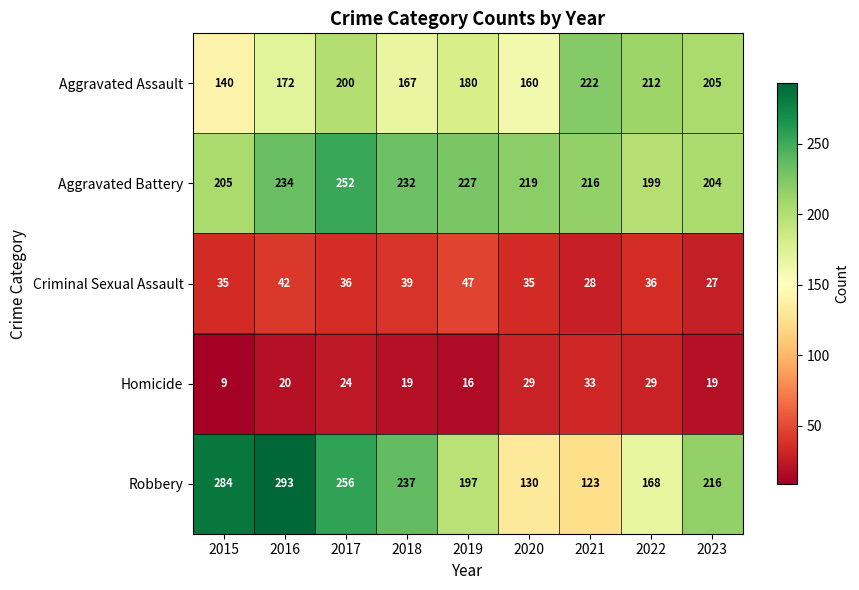

Which series has the largest range (max minus min)?

Robbery